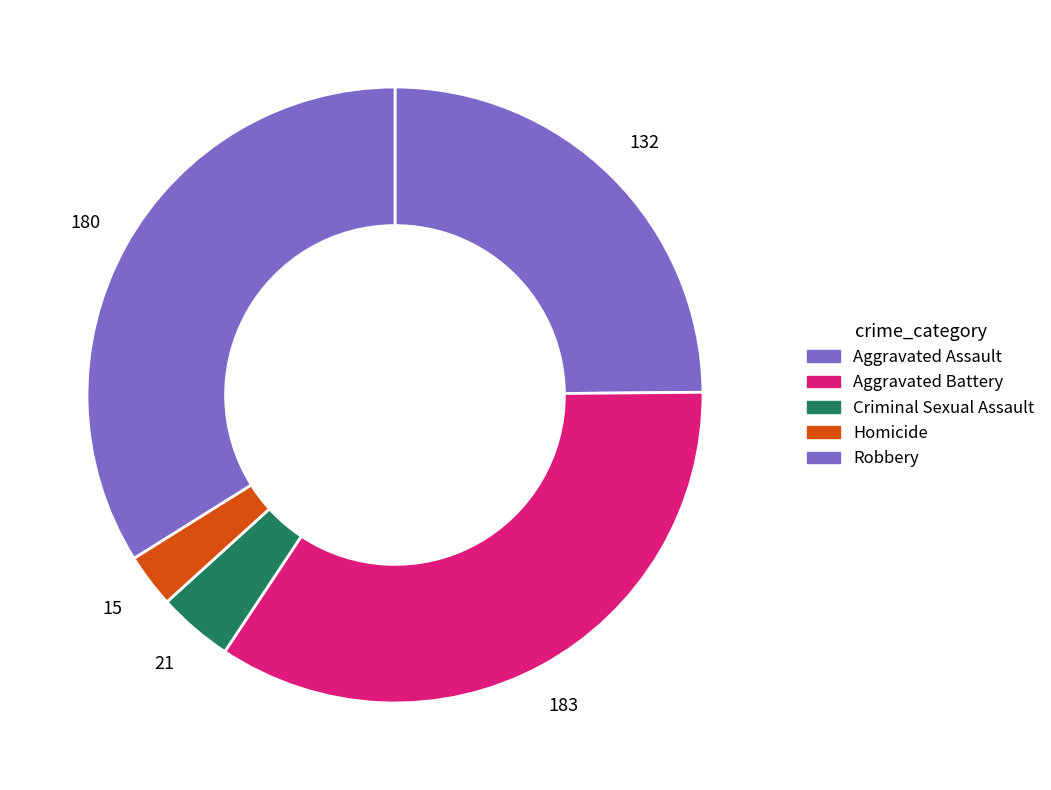

True or false: Homicide accounts for 14% of the total.

False